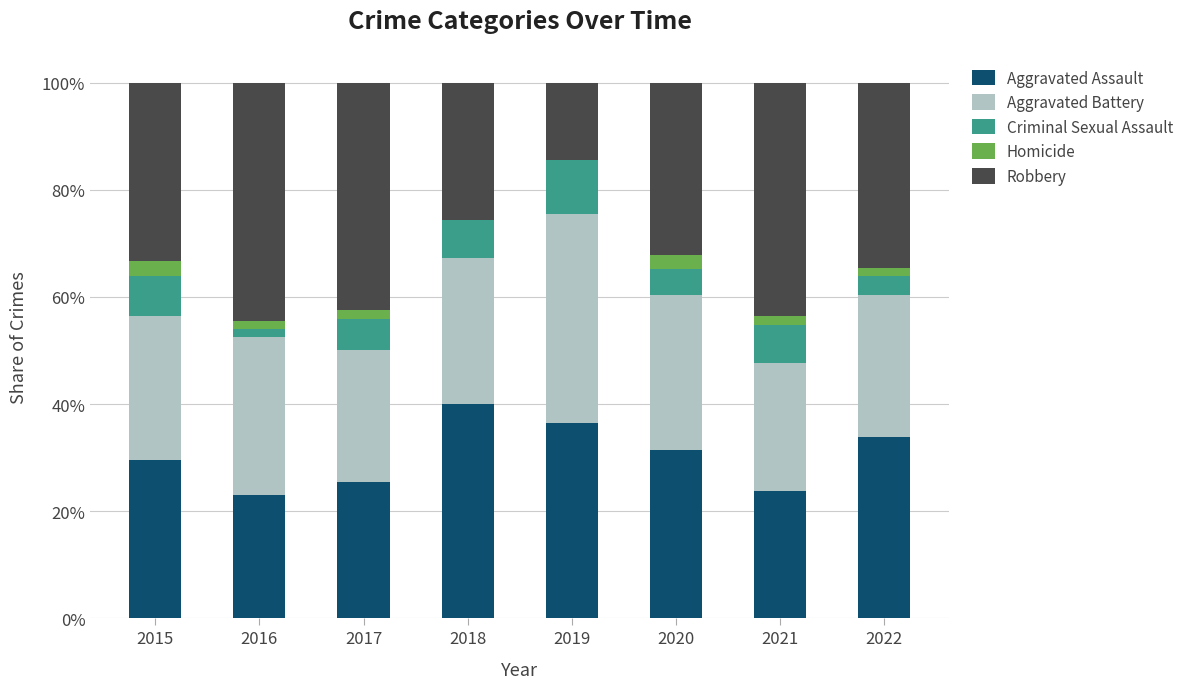

What are all the series names shown in the legend?

Aggravated Assault, Aggravated Battery, Criminal Sexual Assault, Homicide, Robbery